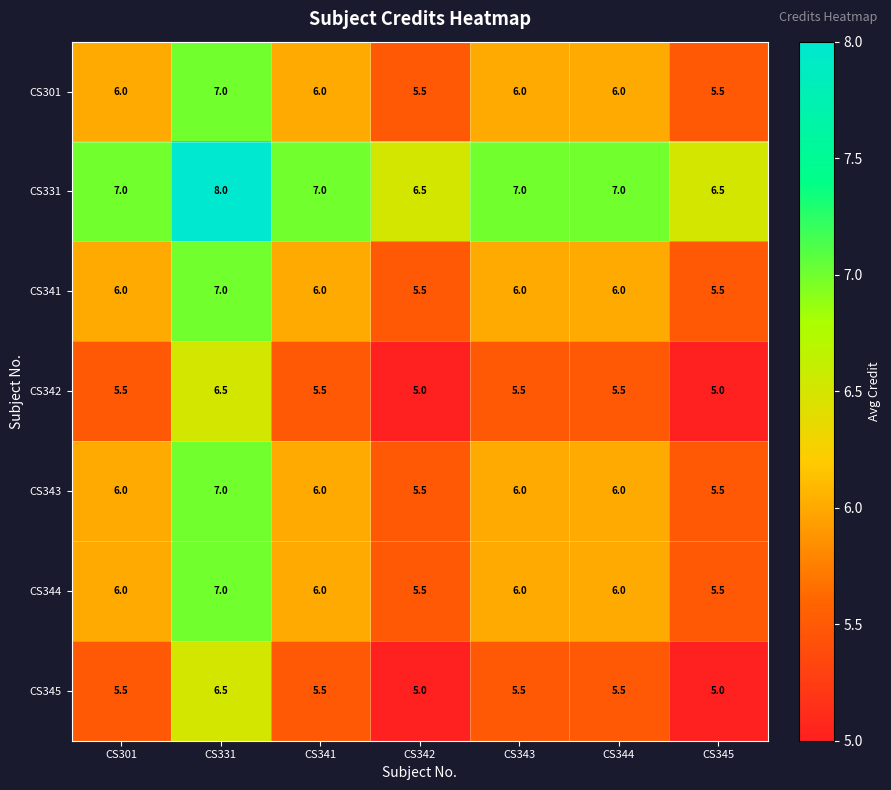

How many CS331 values are between 6 and 7?

6